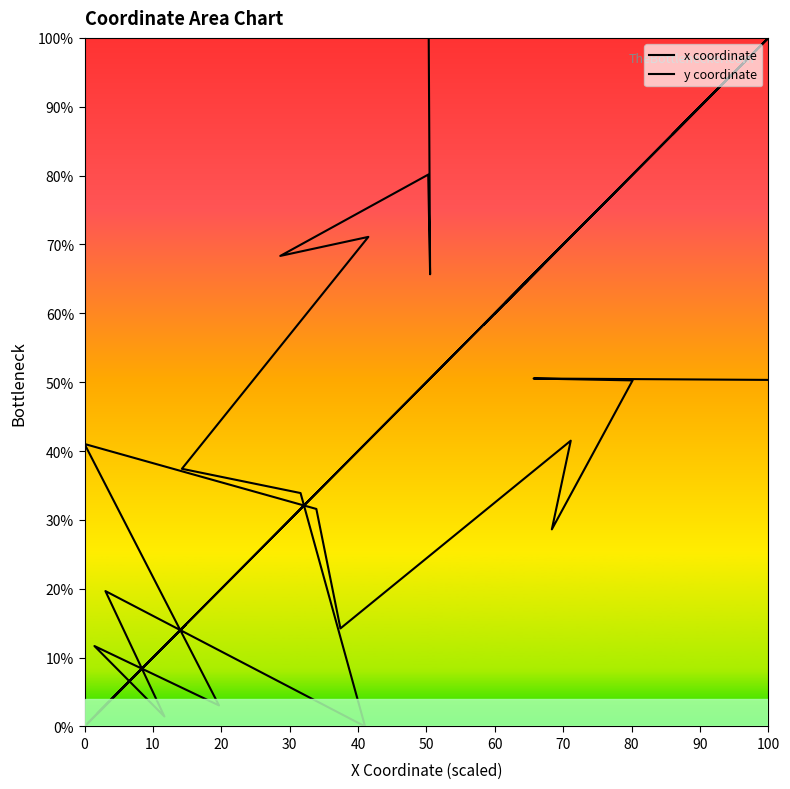

Which category has the lowest value across all series?

60